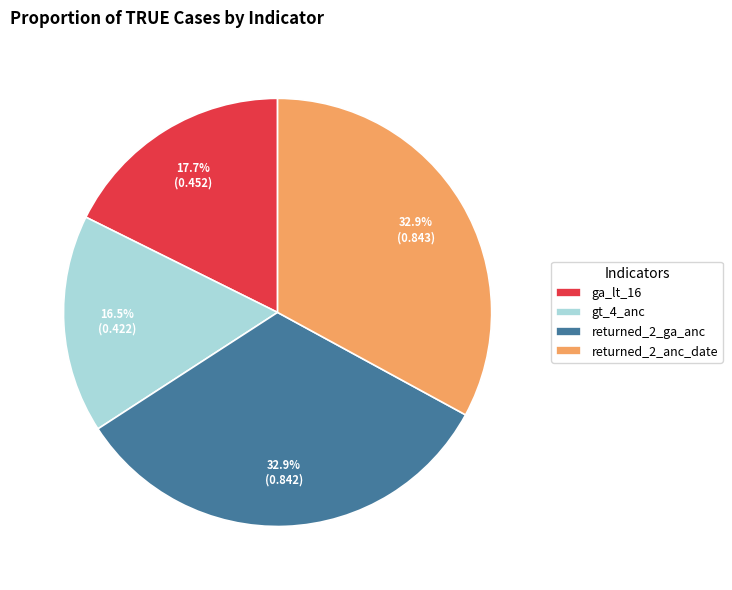

How many segments does this pie chart have?

4